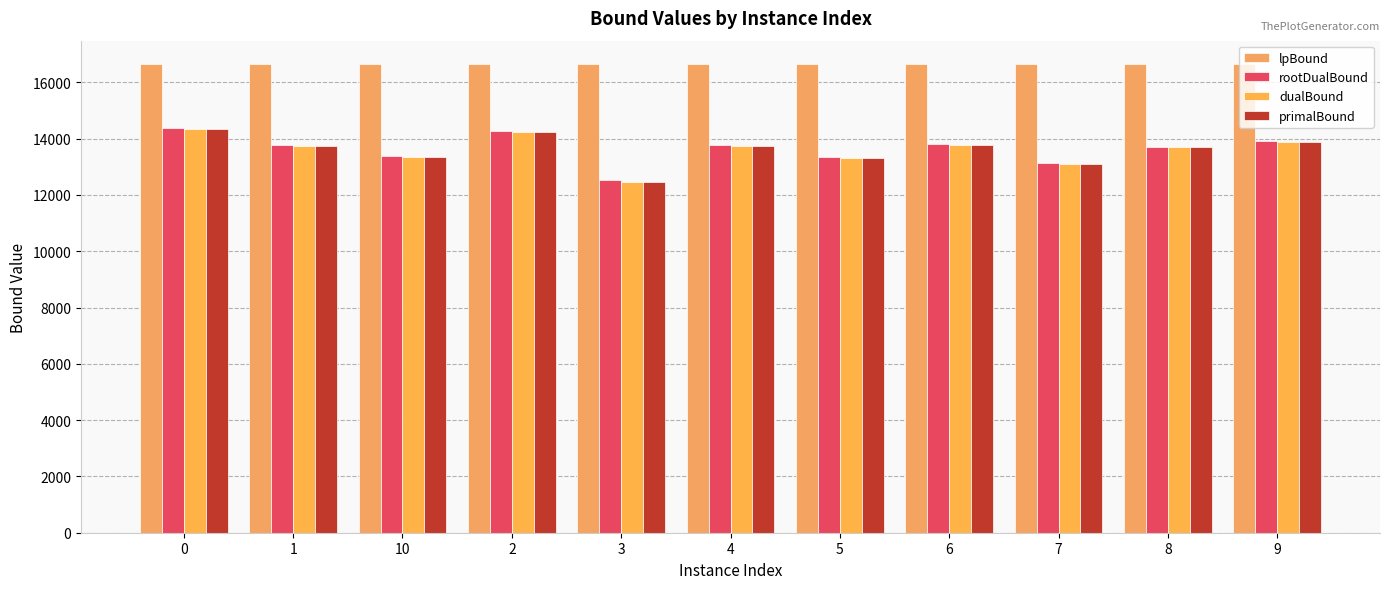

Which series changed the most between 7 and 8?

dualBound